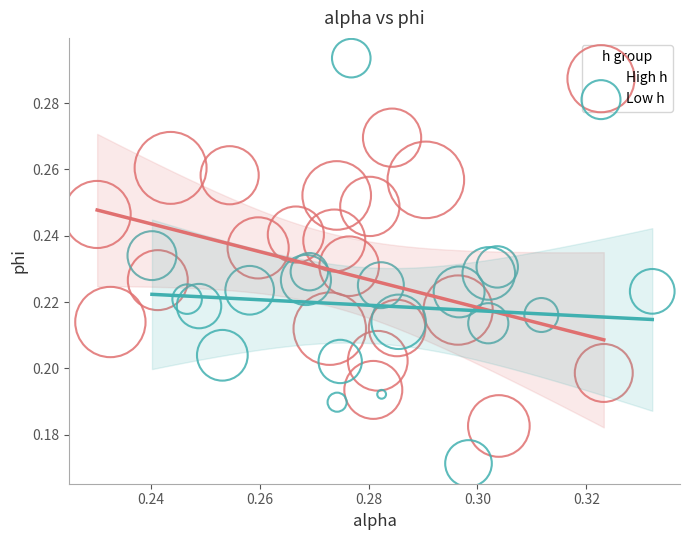

Which series contains the highest Y value?

Low h